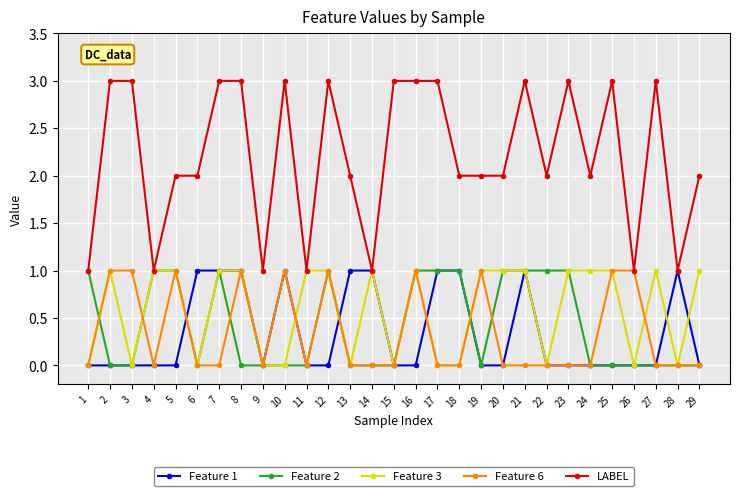

What are all the series names shown in the legend?

Feature 1, Feature 2, Feature 3, Feature 6, LABEL